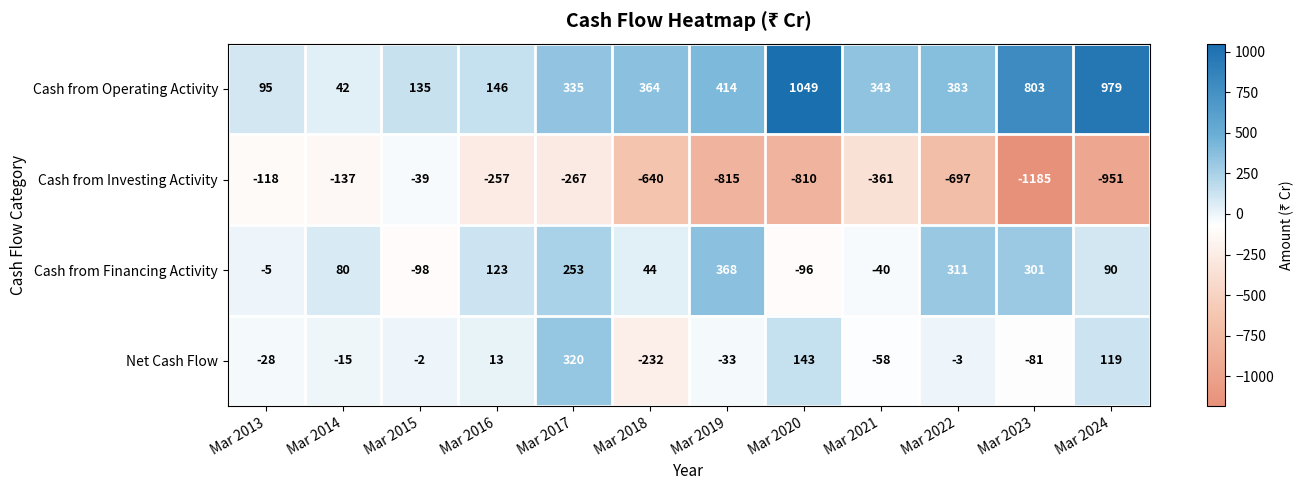

What is the difference between the highest and lowest values at Mar 2013?

213